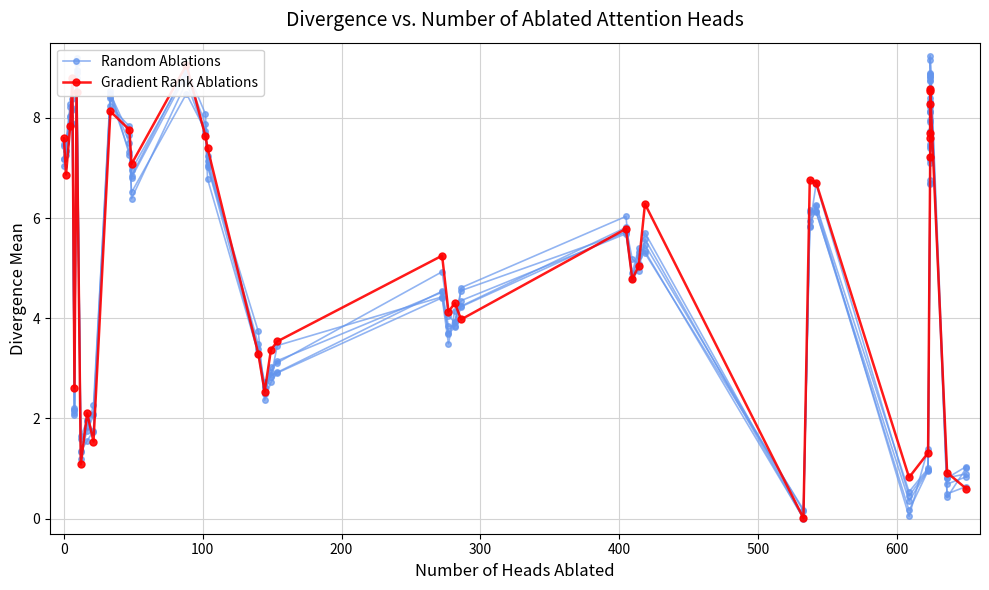

What is the greatest value displayed?

9.1